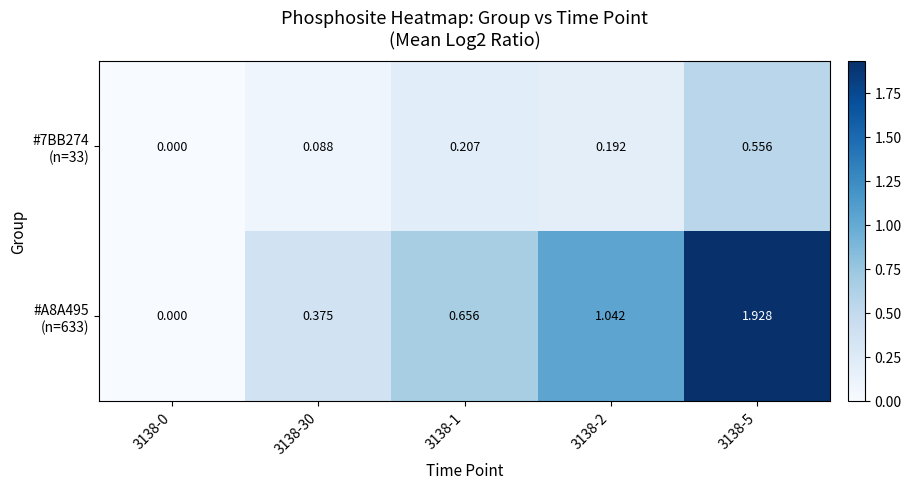

What is the maximum value shown in the chart?

1.9